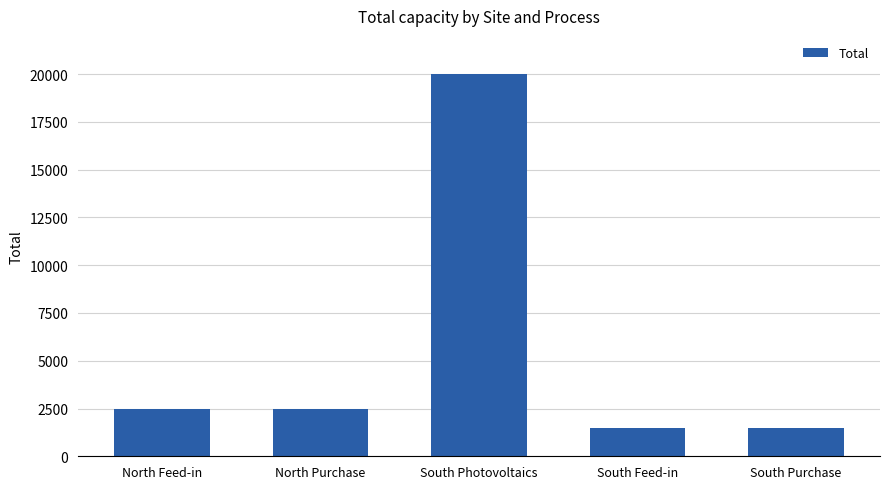

Approximately how many times larger is the value at South Photovoltaics compared to North Purchase?

8.0